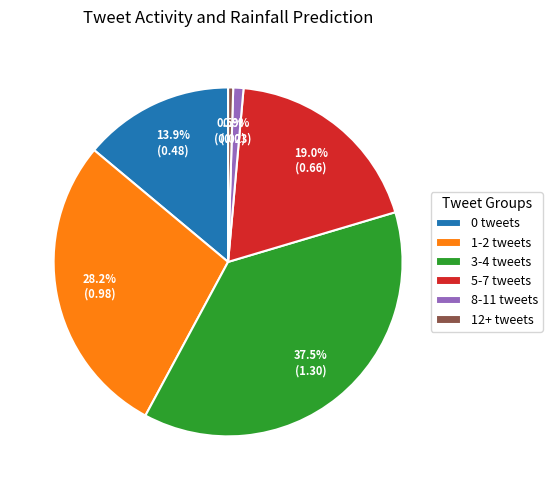

Is there a majority slice in this chart?

No